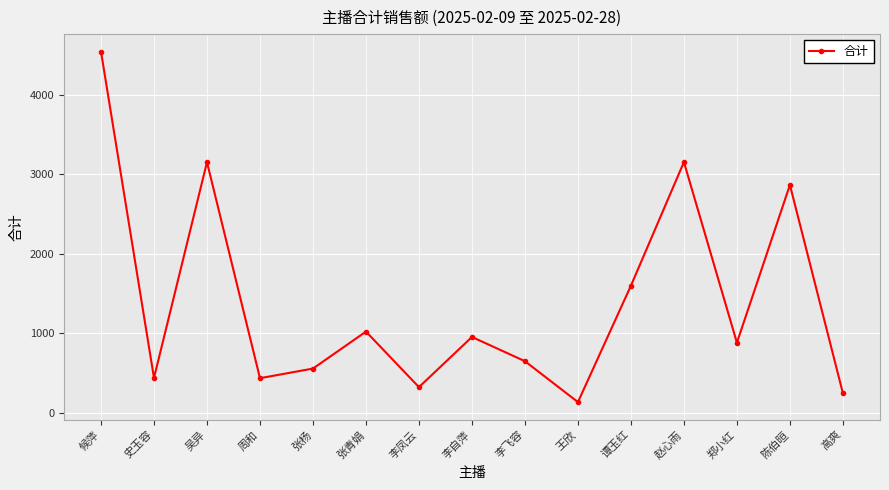

What is the greatest value displayed?

4545.1